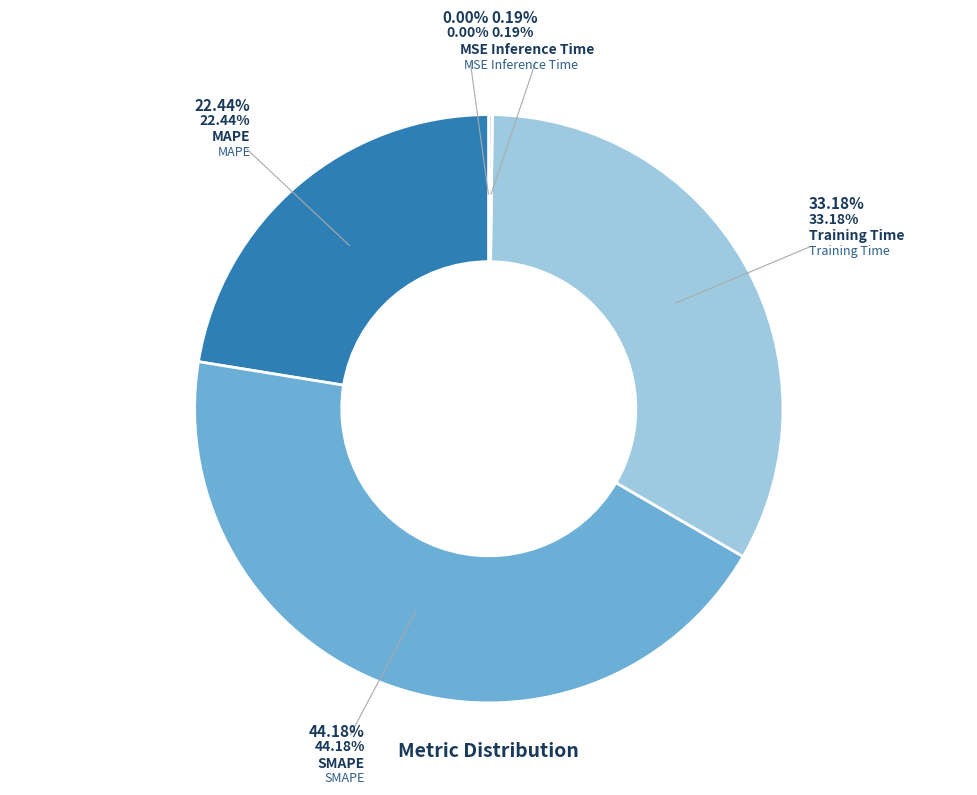

Combined, do Training Time and SMAPE account for over 50%?

Yes